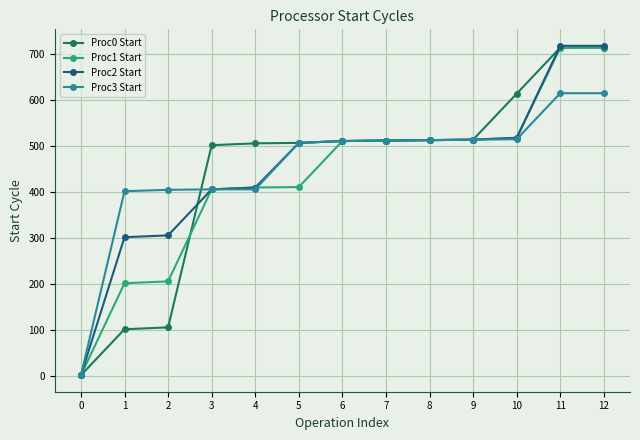

How many data points in Proc1 Start are less than 510?

6